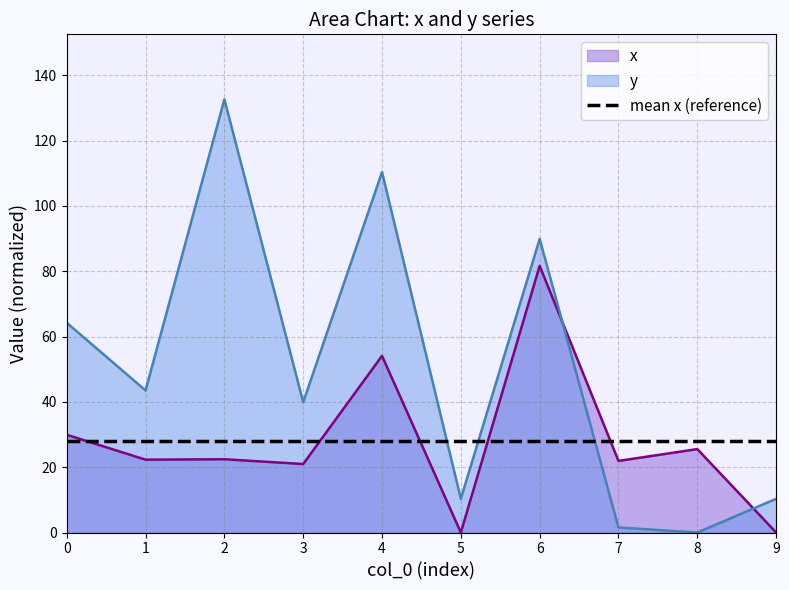

What is the sum of the y values at 9 and 3?

50.2